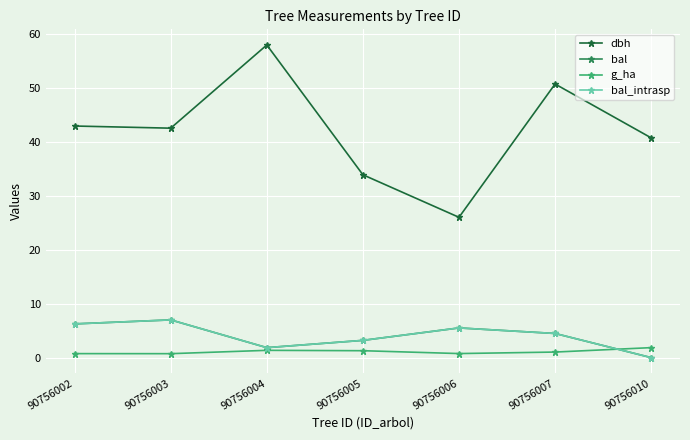

True or false: g_ha and bal_intrasp cross at least once.

True